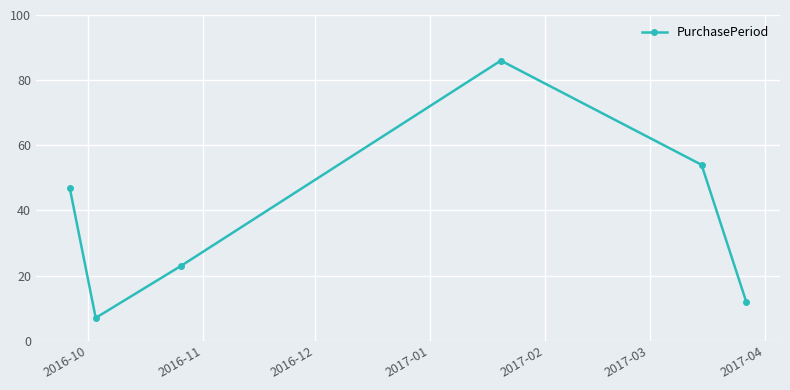

How many lines are shown in the chart?

1